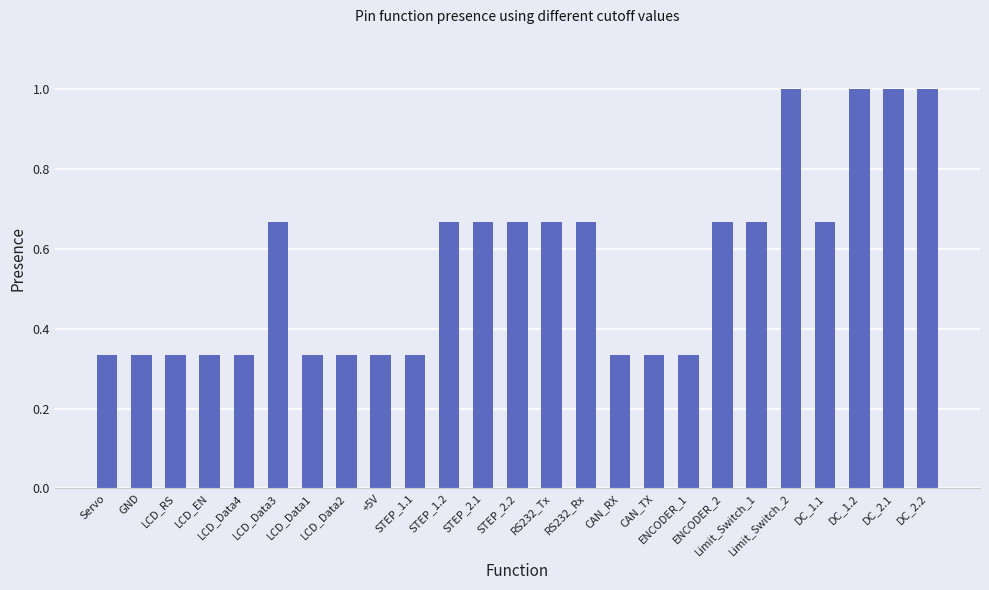

What is the greatest value displayed?

1.0